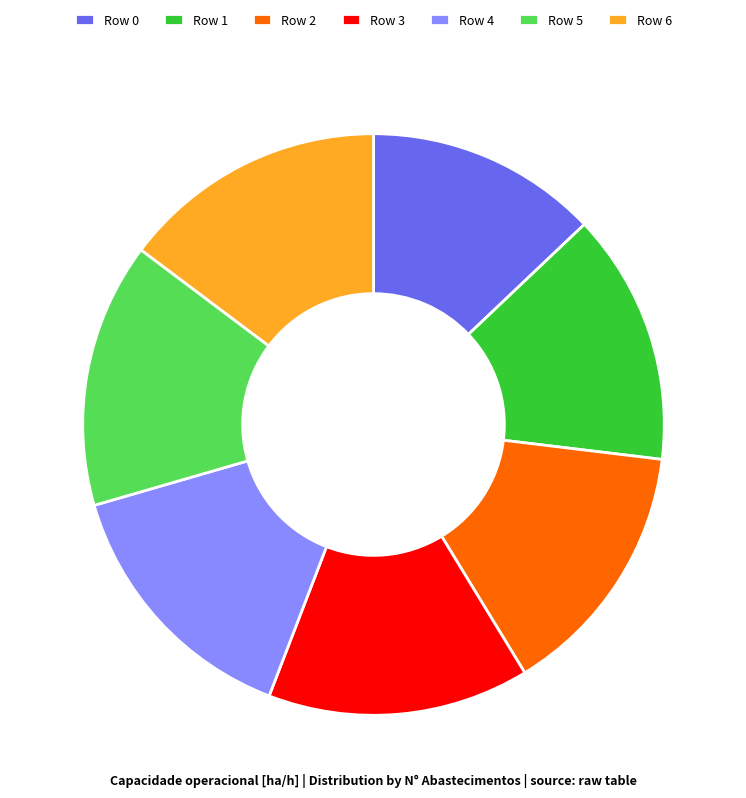

How many segments does this pie chart have?

7